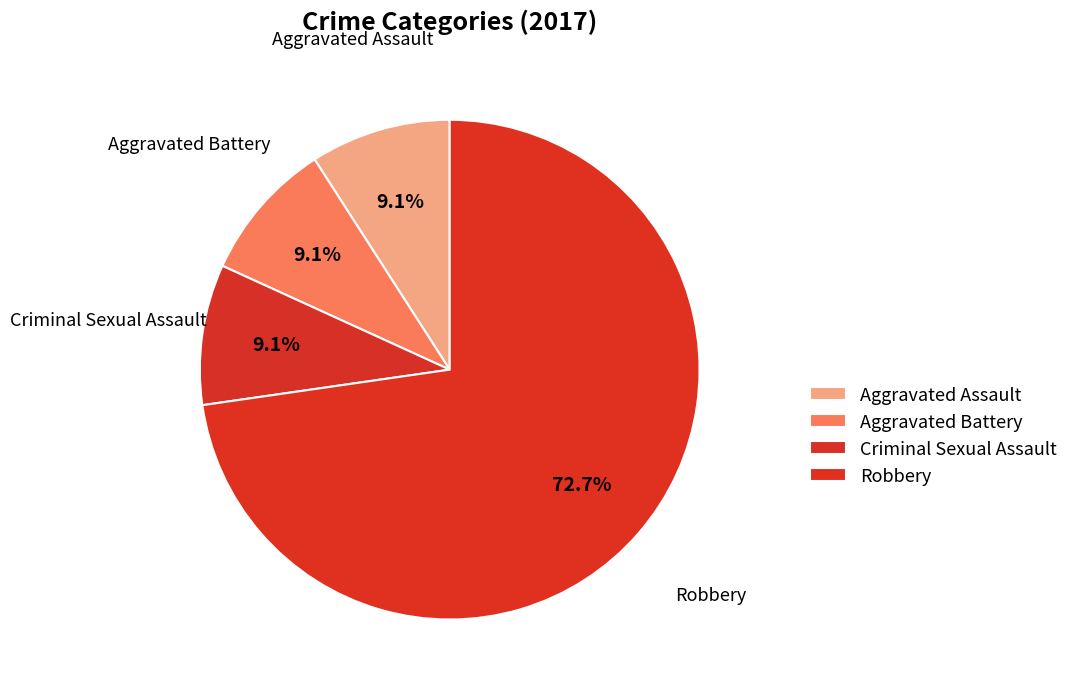

How many segments does this pie chart have?

4